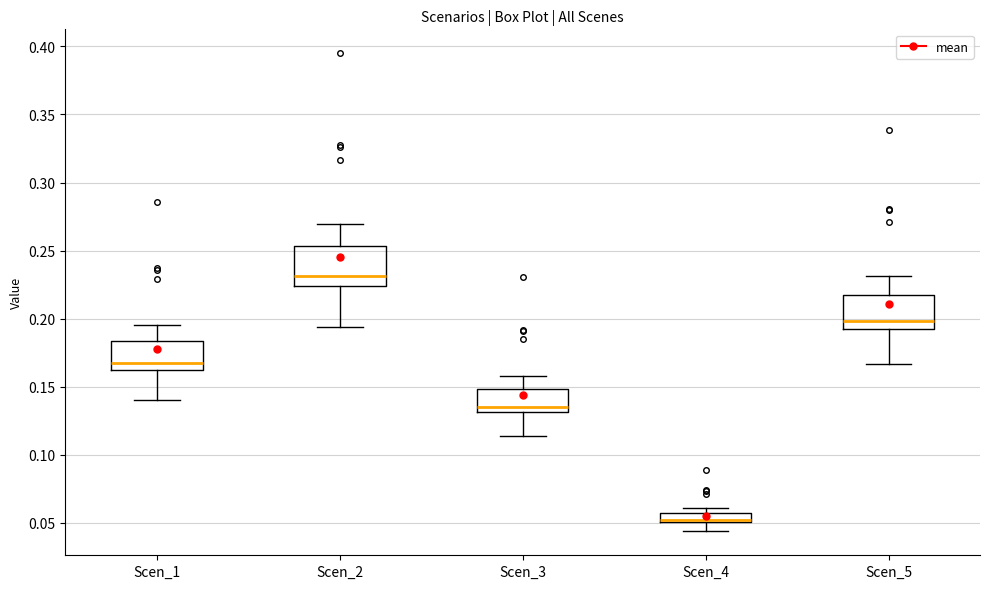

Where is the upper edge of the box for Scen_4 on the y-axis? The values are not printed on the chart, so give them approximately, as read against the axis.

0.055